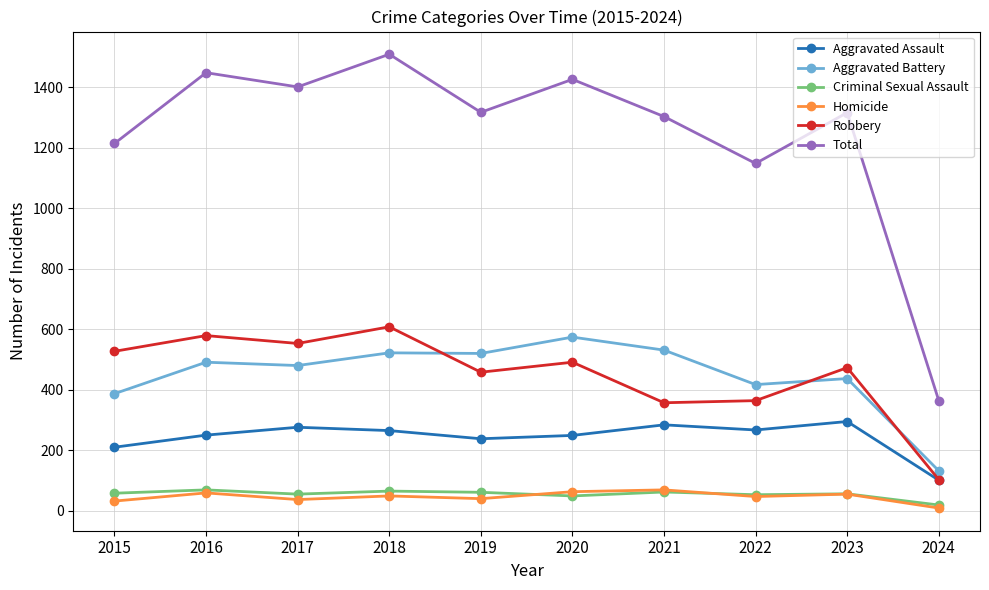

True or false: Aggravated Battery and Aggravated Assault cross at least once.

False